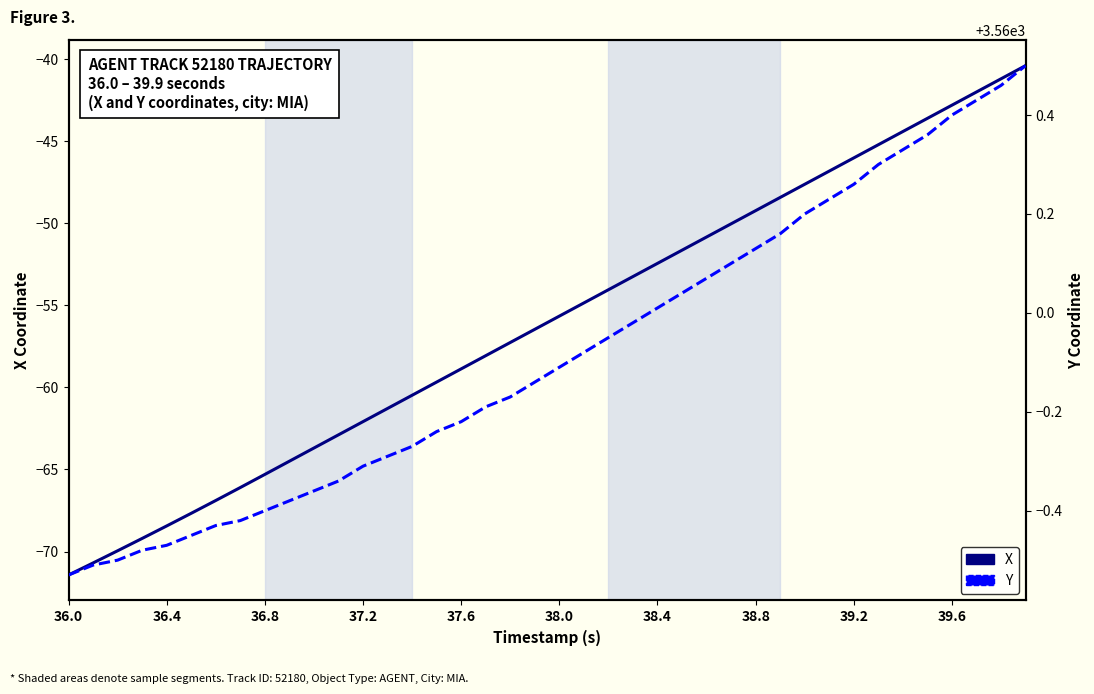

Rank the series by their average value, from highest to lowest.

Y, X